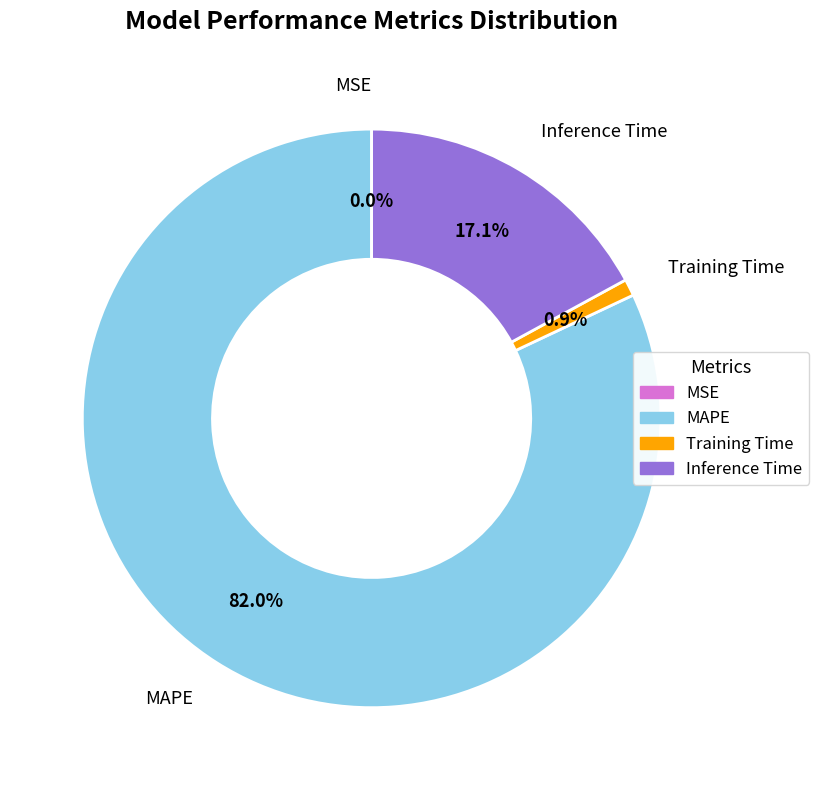

Does any single category account for the majority?

Yes